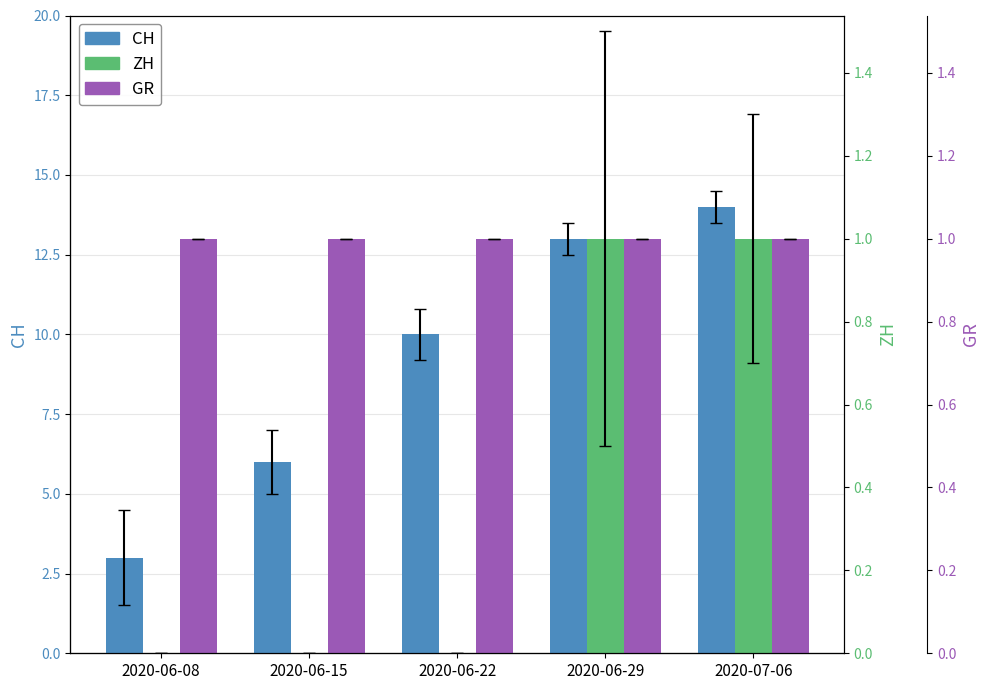

What is the greatest value displayed?

14